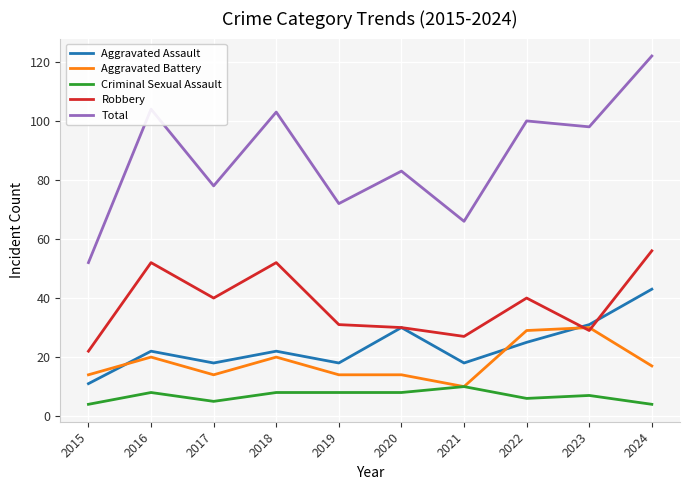

At which label is Total closest to 87?

2020